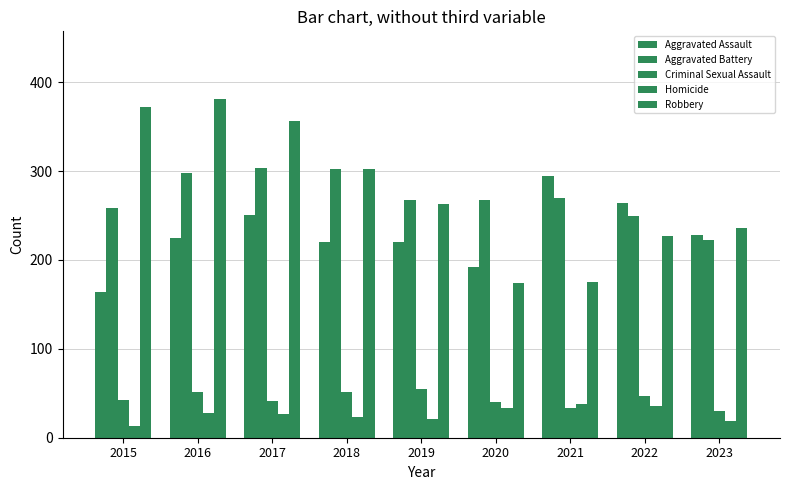

How many groups of bars are there?

9